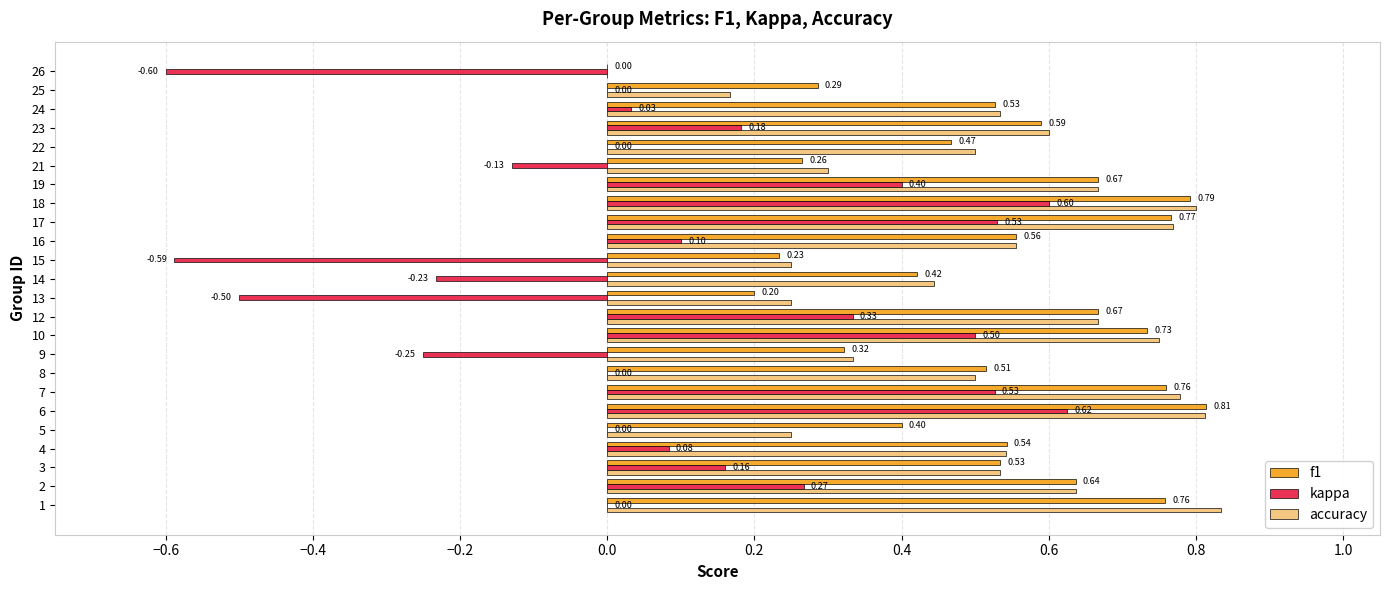

What is the total value across all series at 25?

0.5